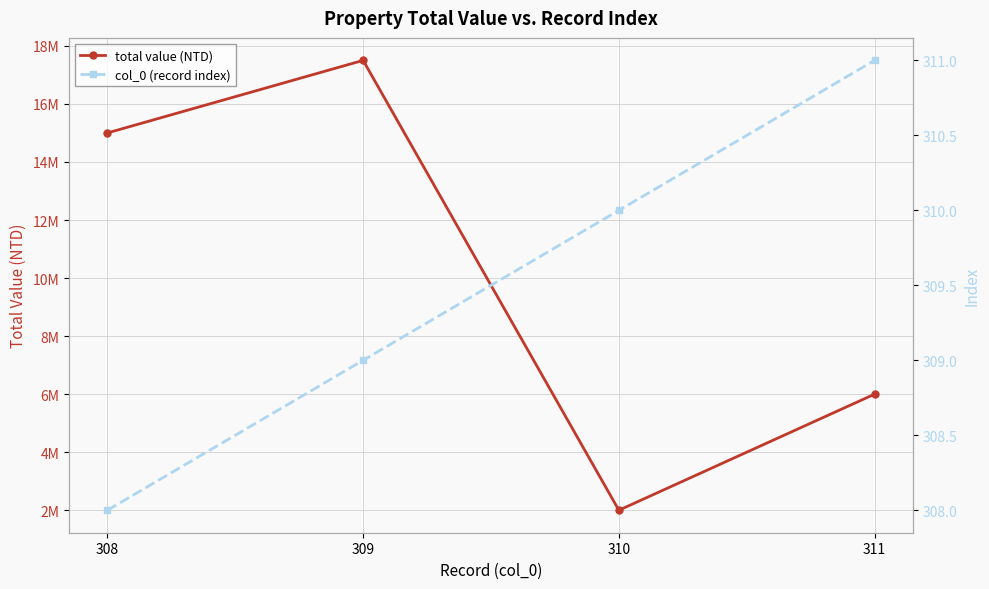

The value of col_0 (record index) at 309 is 502. True or false?

False